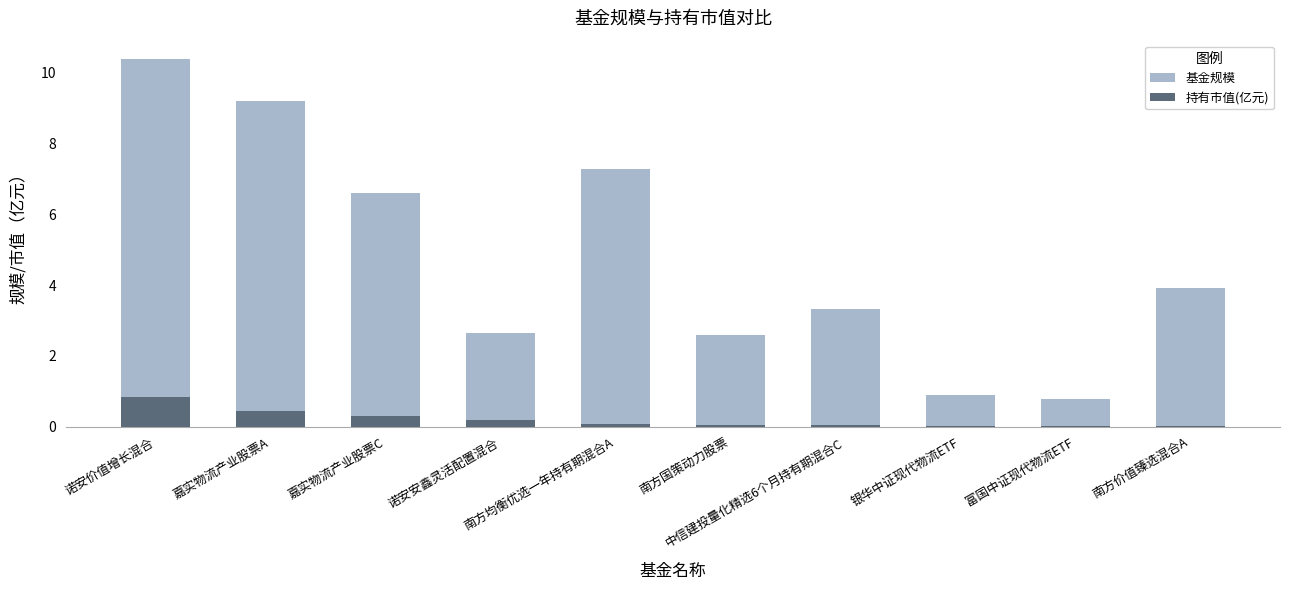

Rank the series by their average value, from lowest to highest.

持有市值(亿元), 基金规模